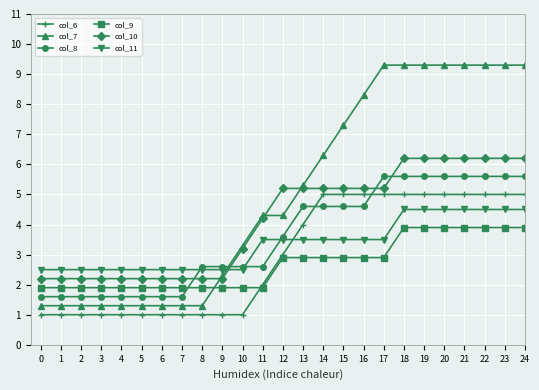

Which series has the widest spread of values?

col_7